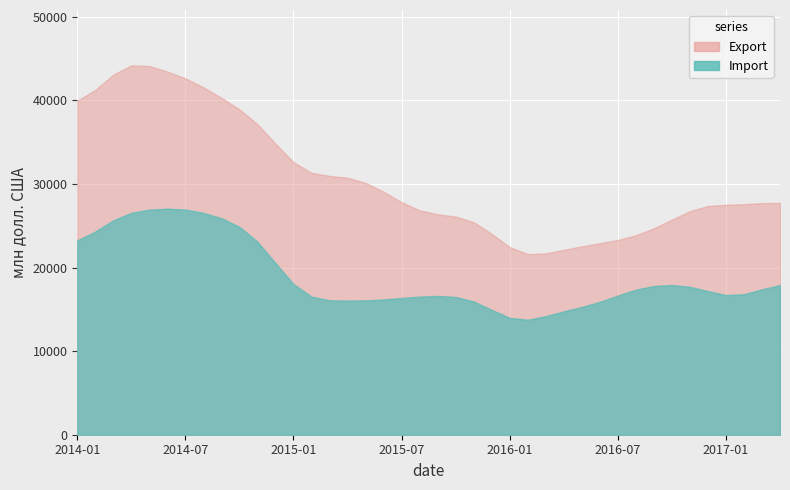

Count the number of data series in this chart.

2